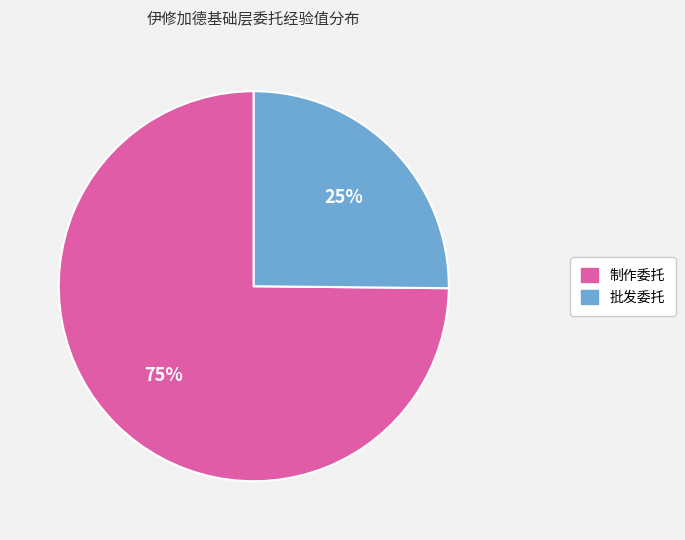

Approximately how many times larger is the value at 制作委托 compared to 批发委托?

3.0